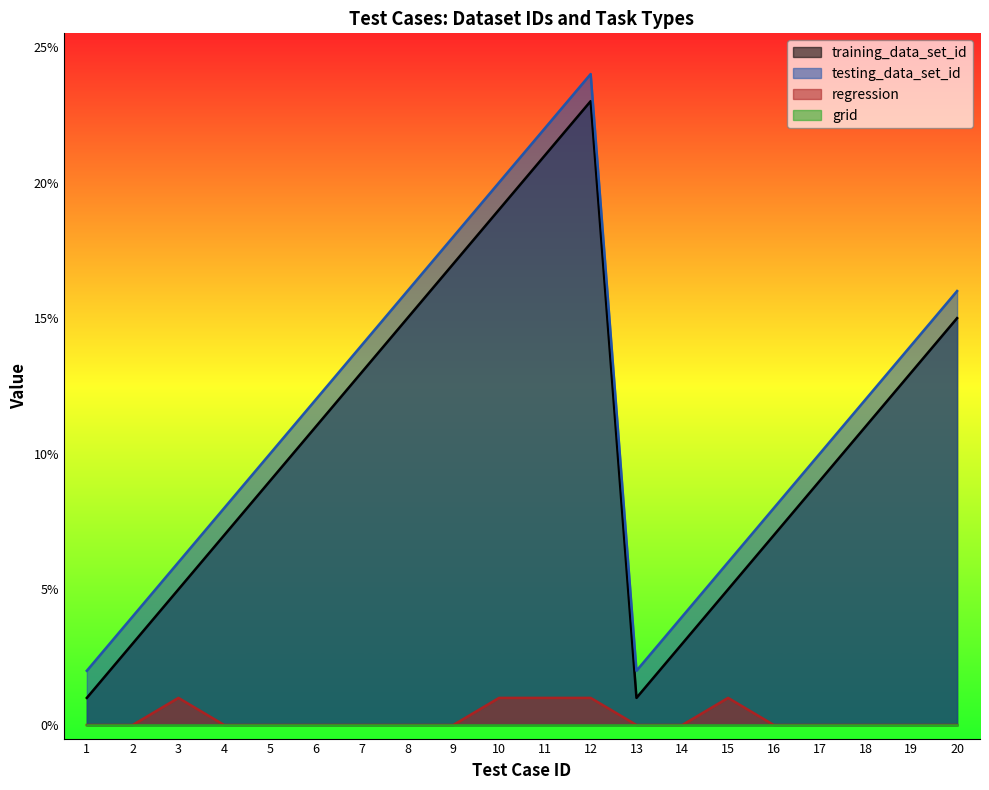

Which has a higher value, 3 or 4?

4